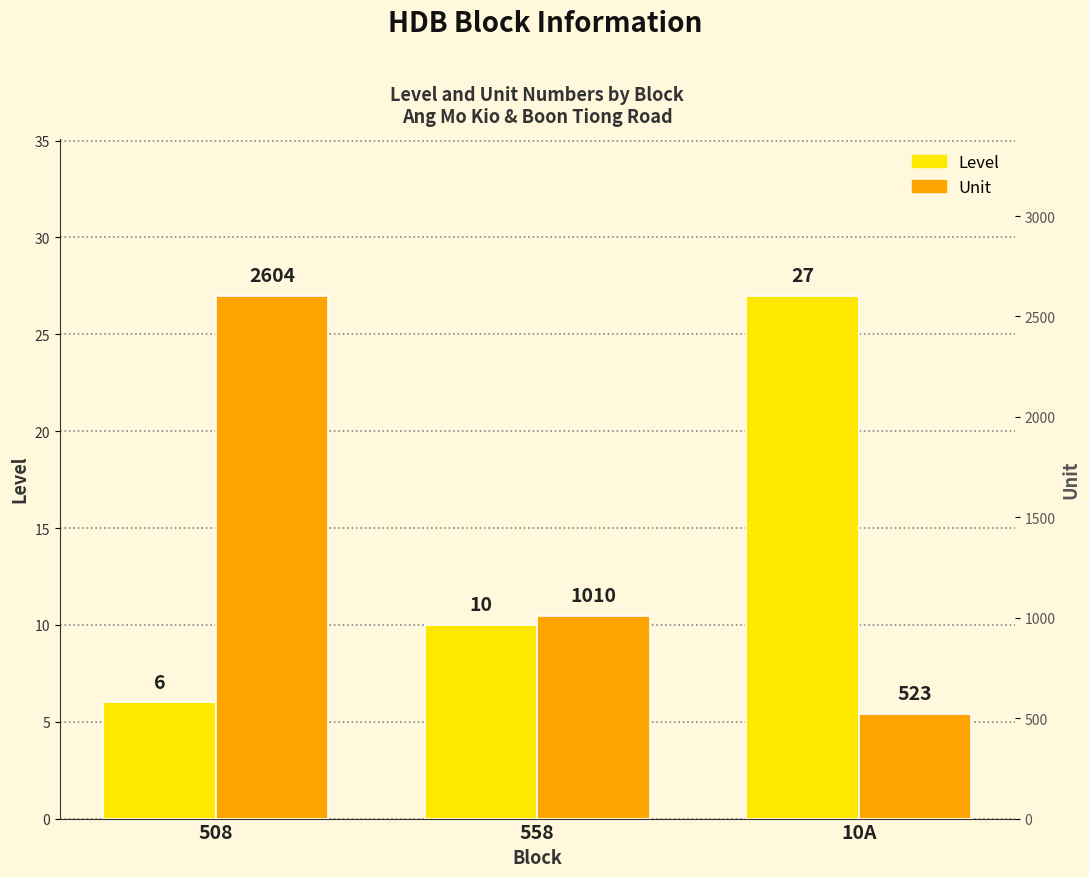

List the labels in order of Unit value, smallest first.

10A, 558, 508